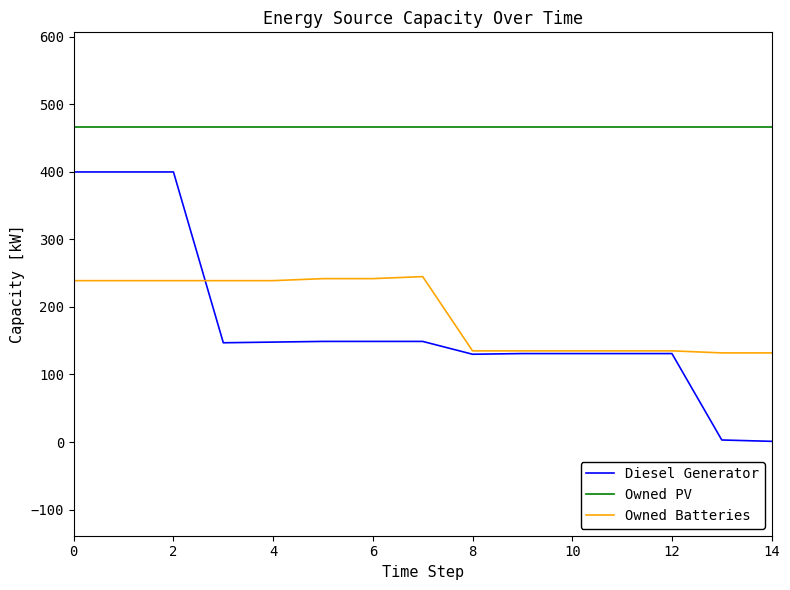

What is the maximum value shown in the chart?

467